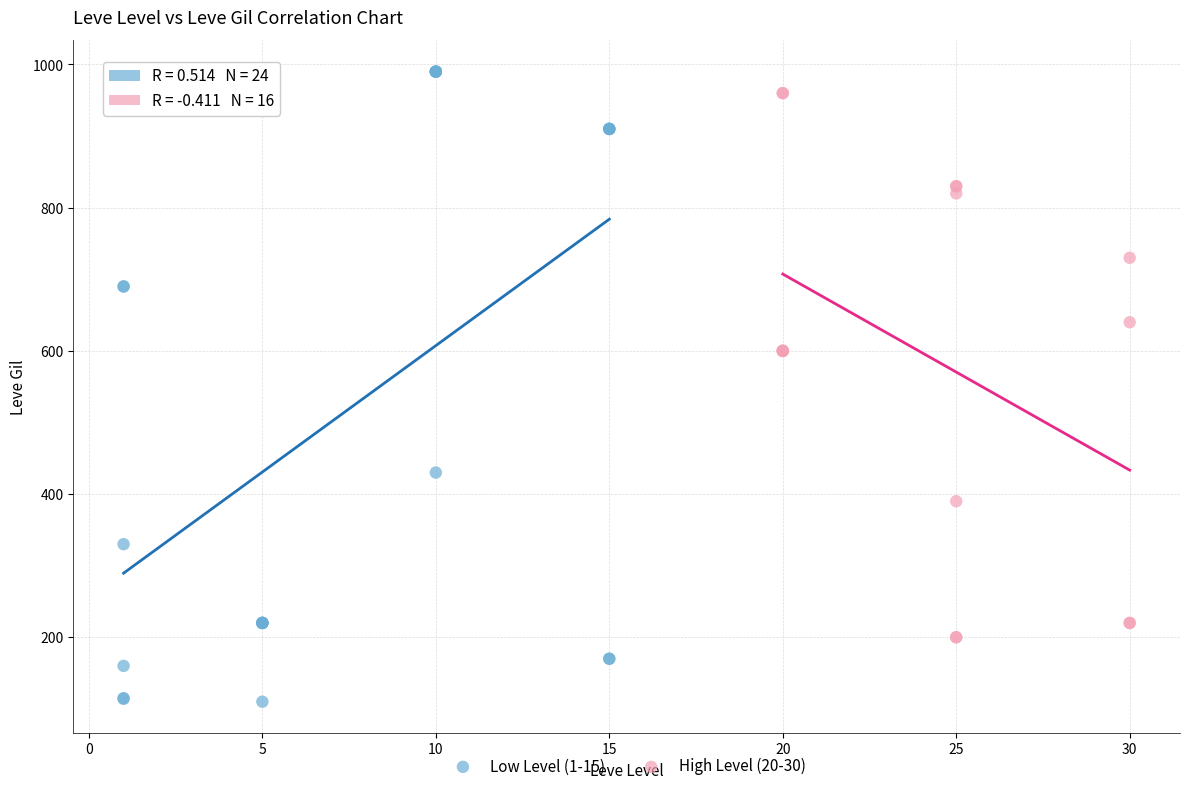

Which series has the widest spread of Y values?

Low Level (1-15)